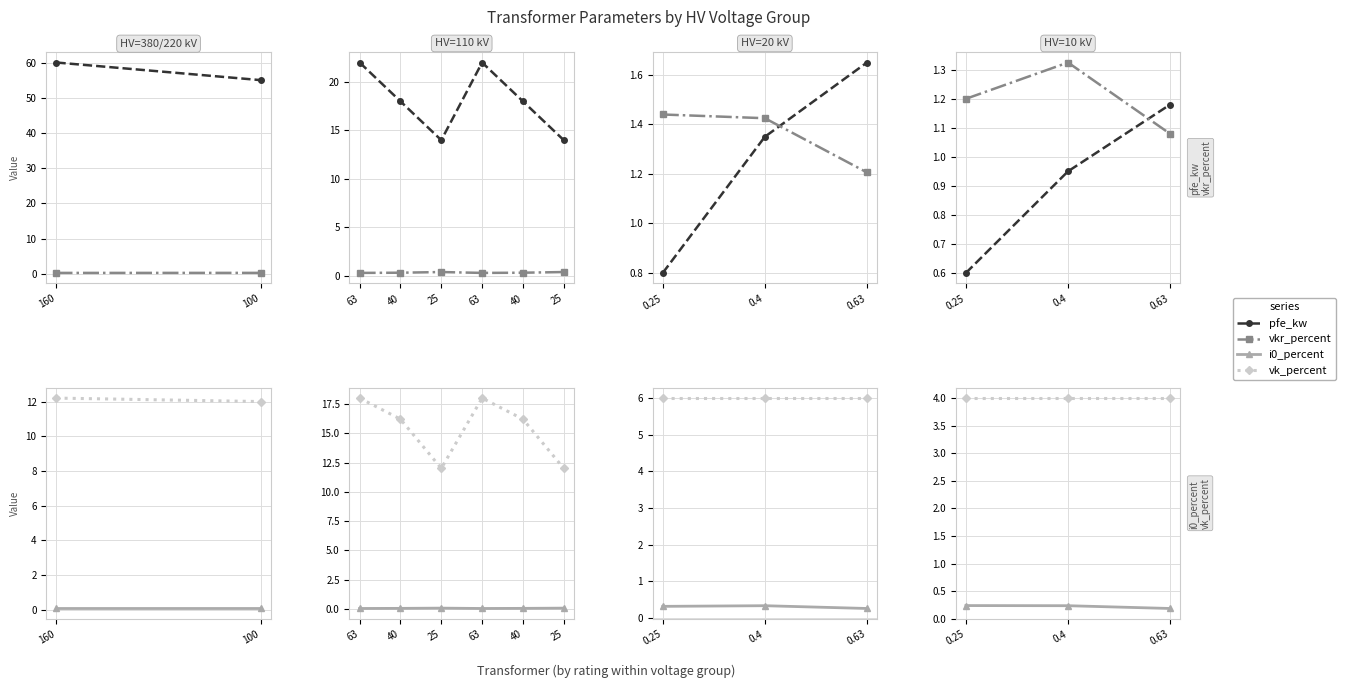

What are all the series names shown in the legend?

pfe_kw, vkr_percent, i0_percent, vk_percent